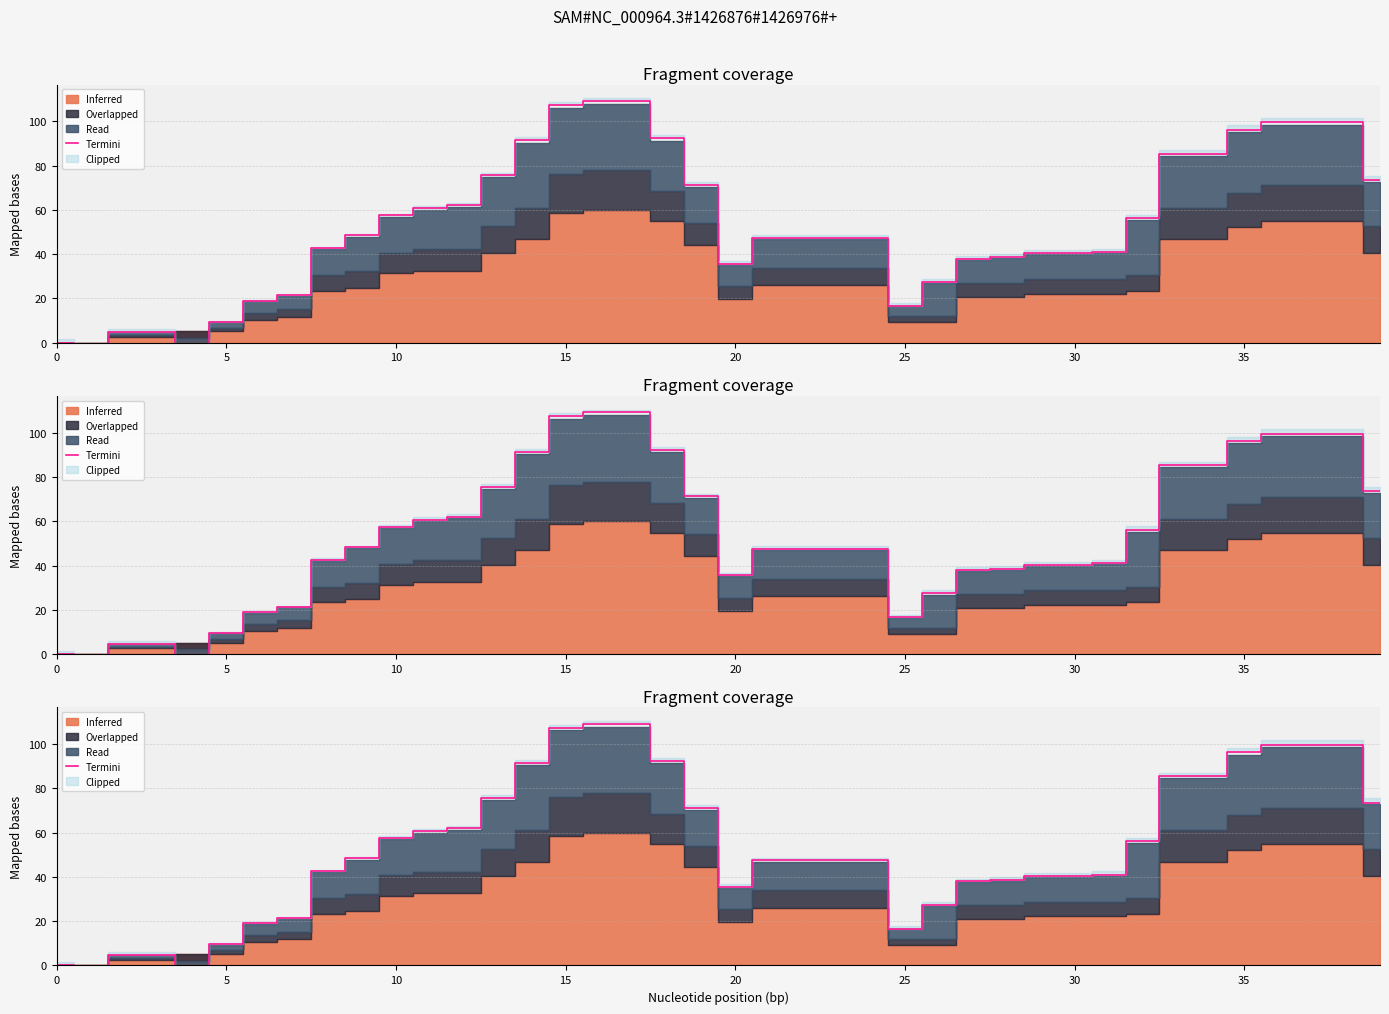

What is the greatest value displayed?

109.2